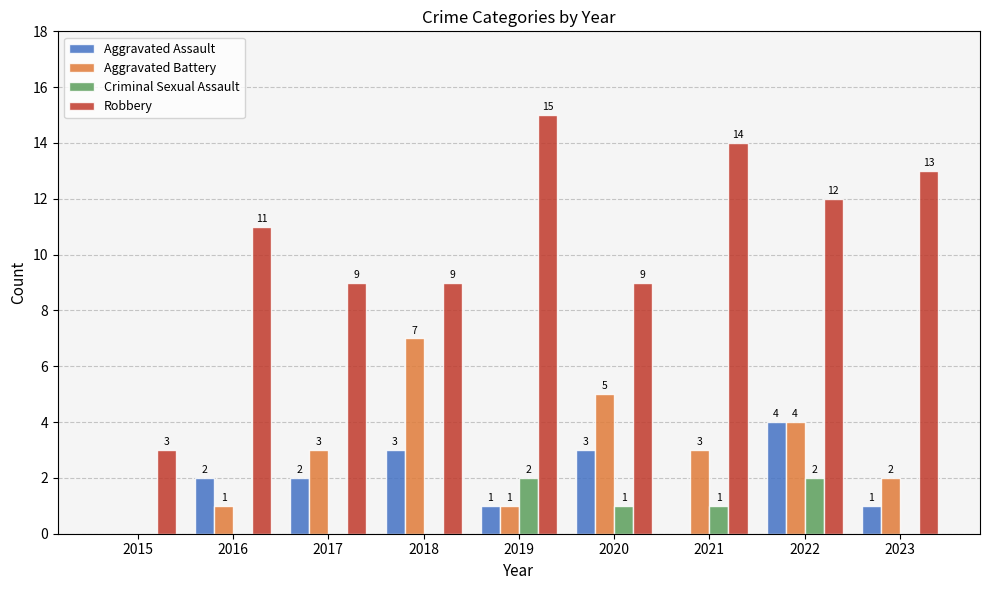

Count the number of data series in this chart.

4